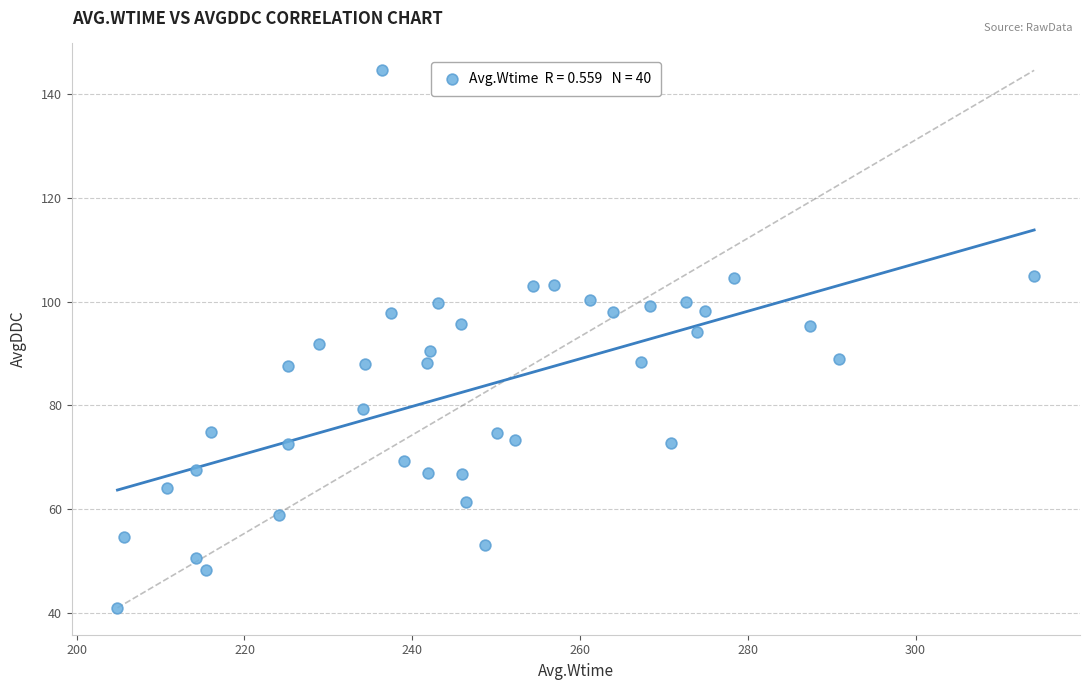

What is the range of Y values (max minus min)?

103.6